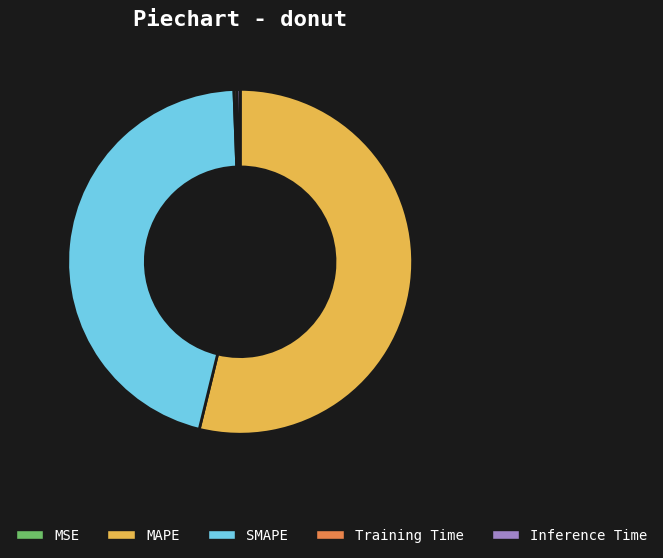

Combined, do SMAPE and Training Time account for over 50%?

No